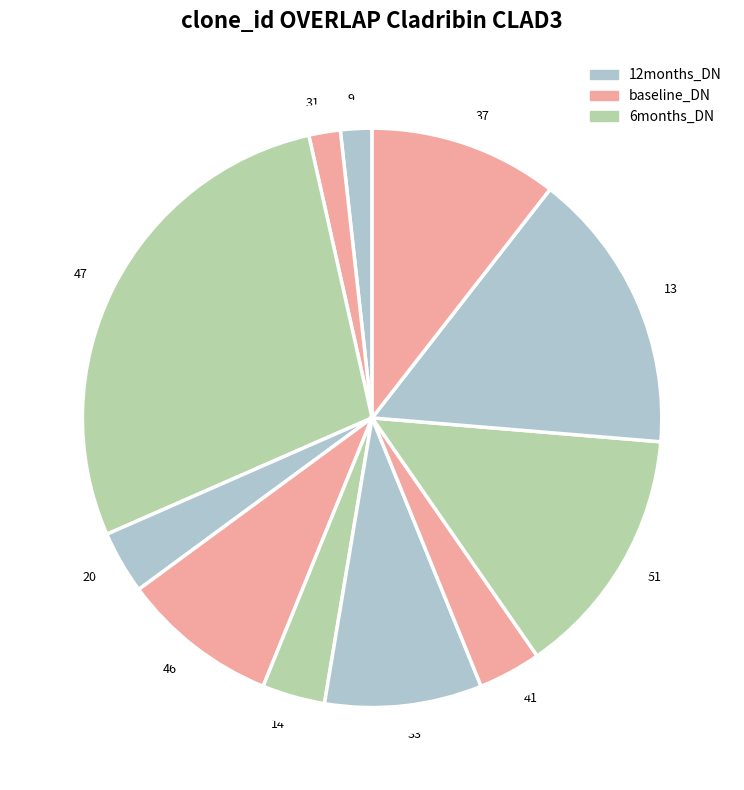

Combined, do 31 and 13 account for over 50%?

No